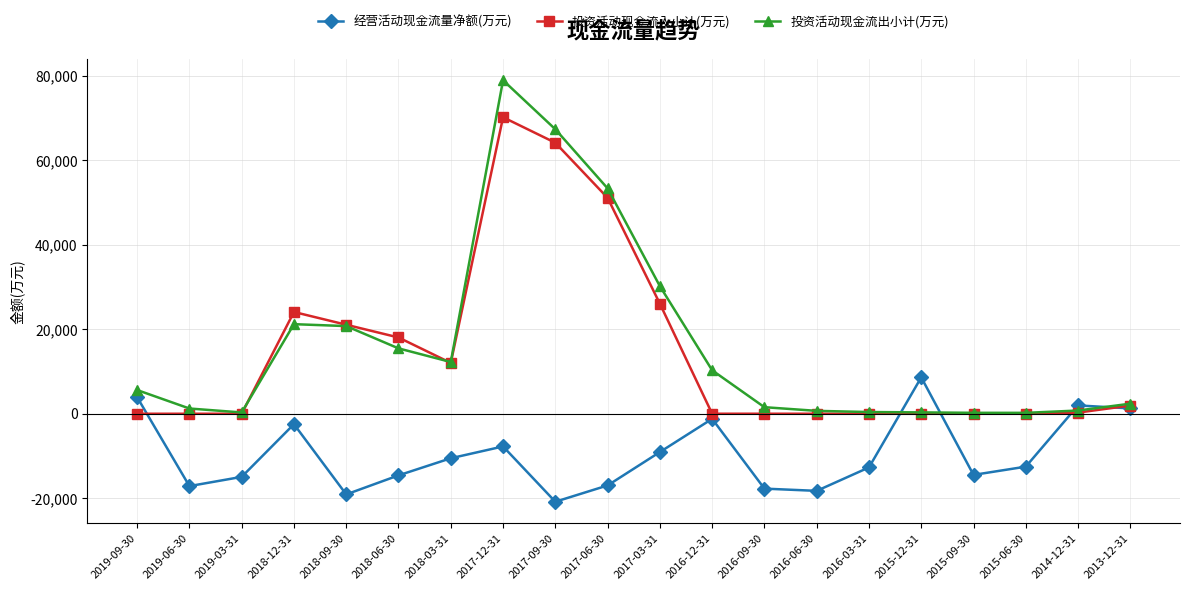

What value does the 投资活动现金流入小计(万元) series have at 2018-03-31, to the nearest 100?

12000